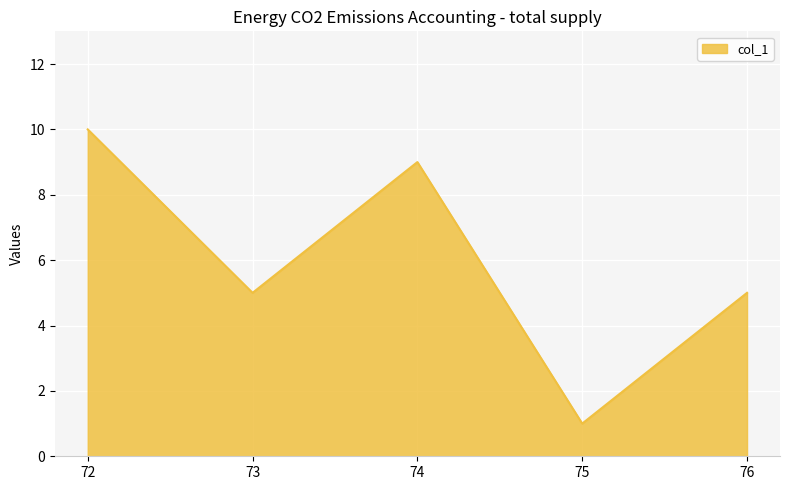

Reading right to left, transcribe all the data shown in this chart.

5	1	9	5	10